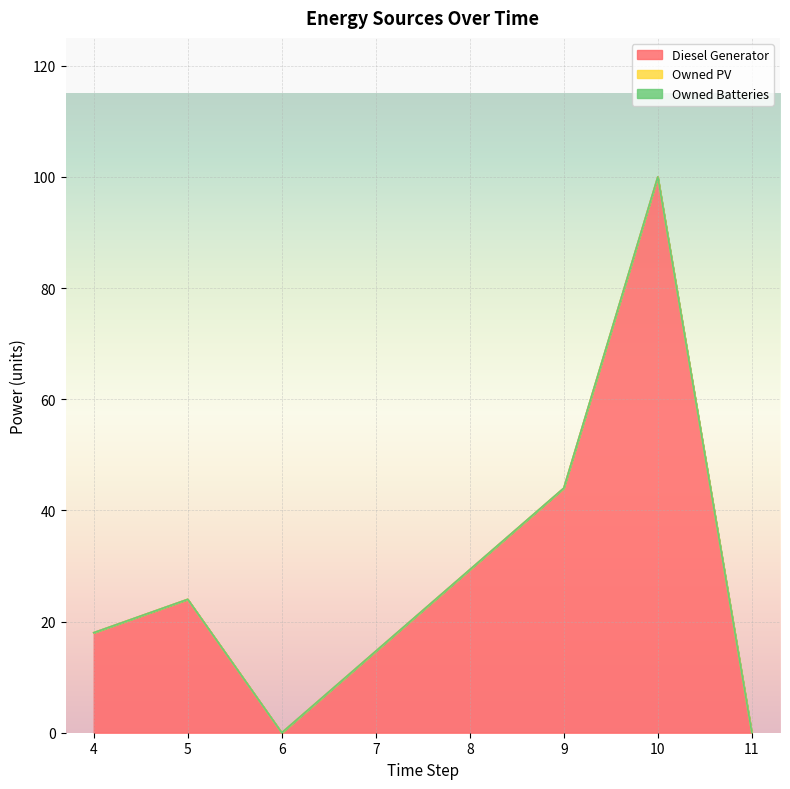

Which series has the largest total across all categories?

Diesel Generator